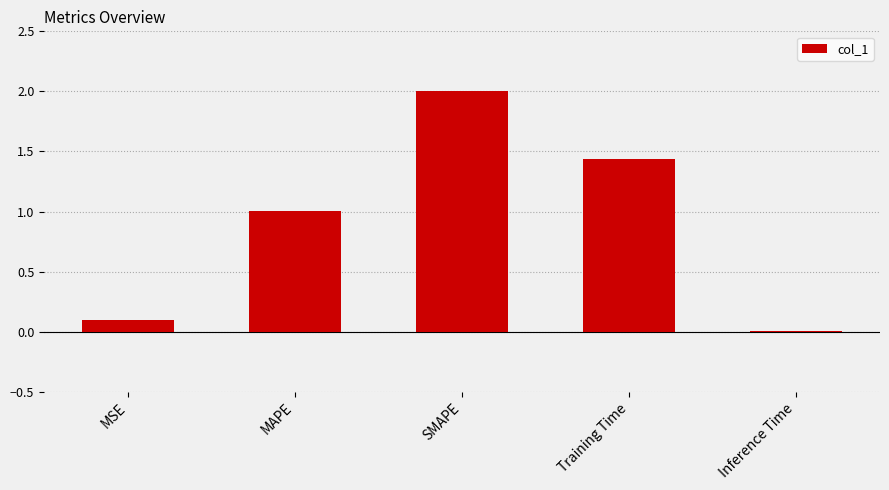

What is the change in value from SMAPE to Training Time?

-0.6